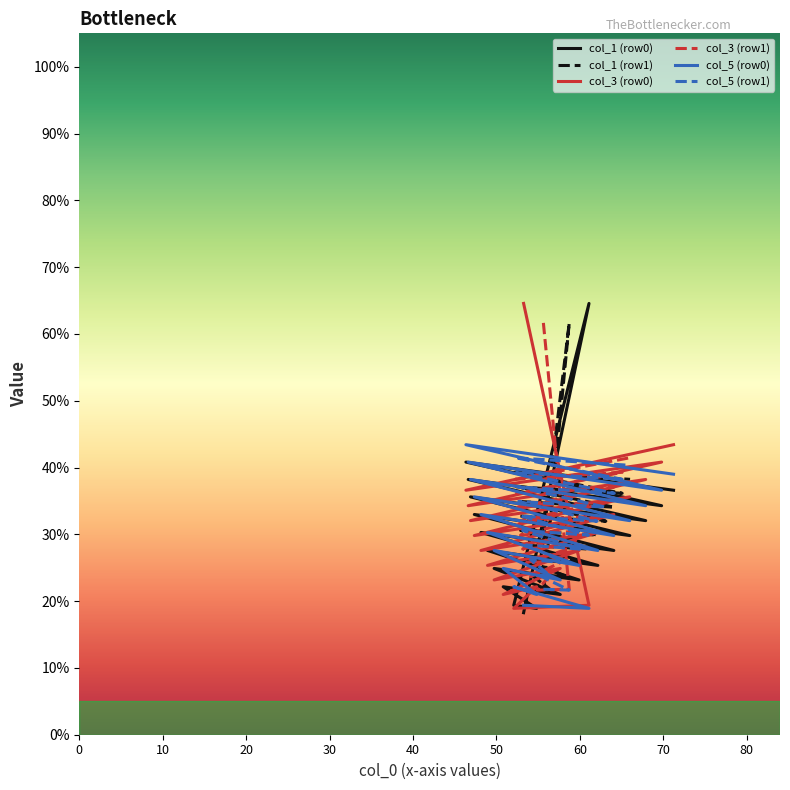

At which label does col_1 first exceed 21?

55.63541667